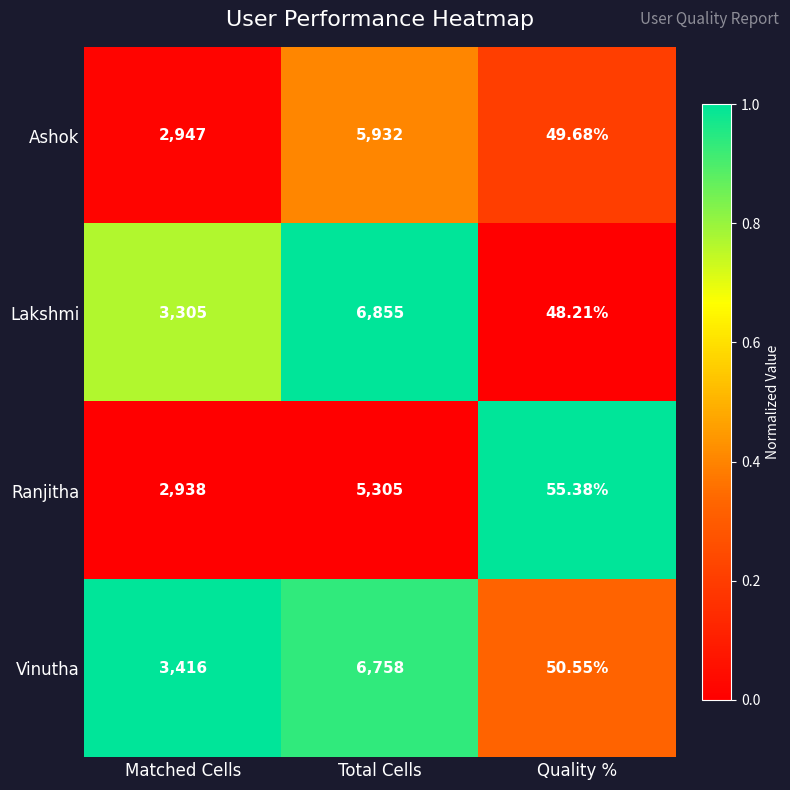

Is the value of Lakshmi at Matched Cells greater than the value of Ashok at Quality %?

Yes